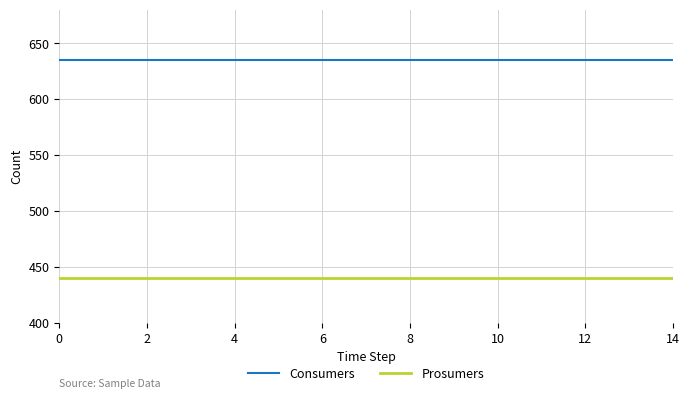

True or false: Prosumers and Consumers intersect in this chart.

False